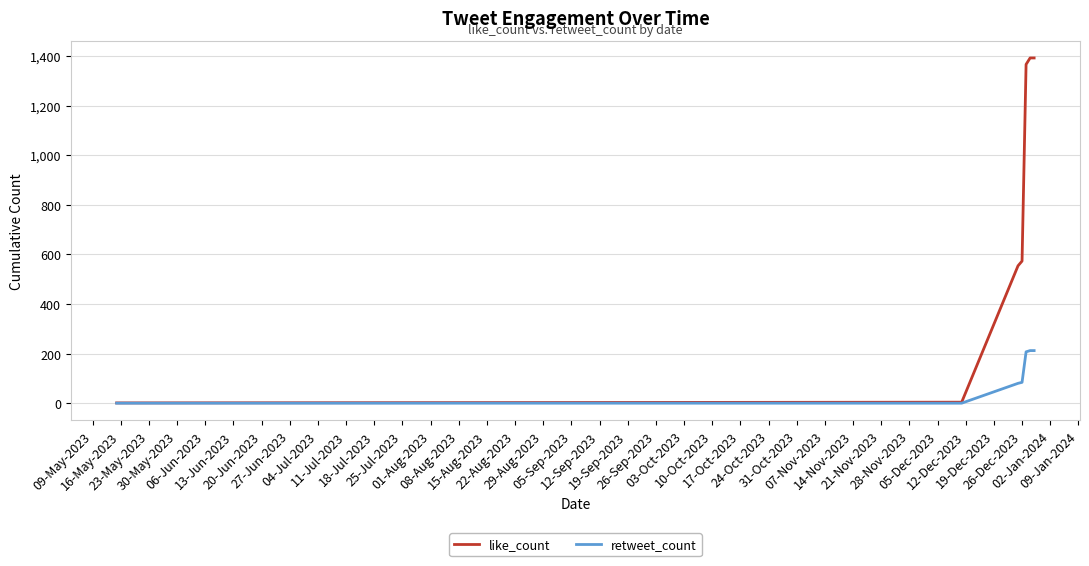

Rank the series by their maximum value, from highest to lowest.

like_count, retweet_count